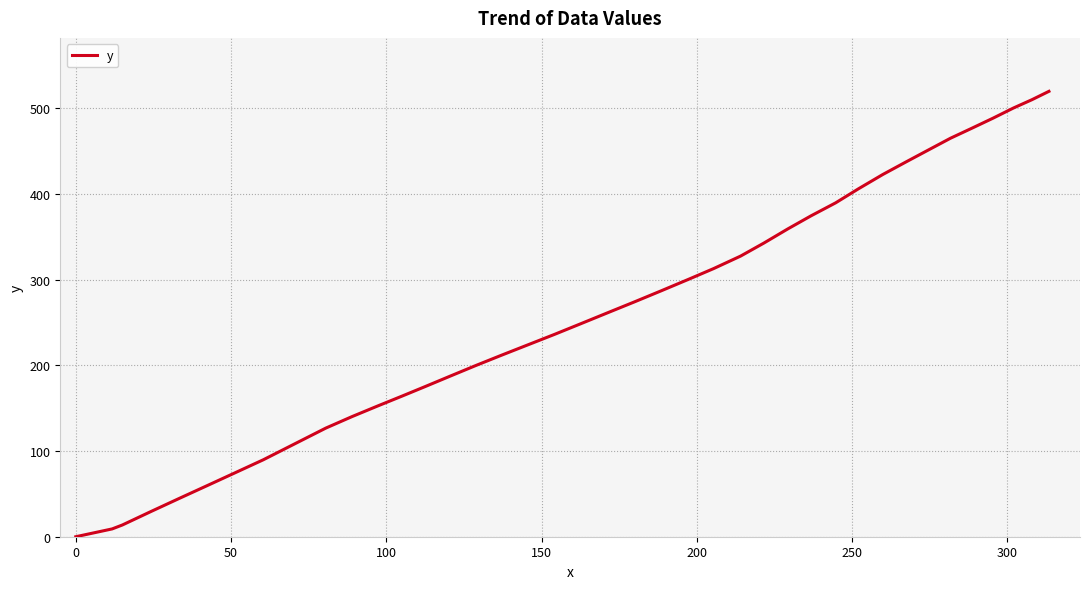

What is the greatest value displayed?

519.6